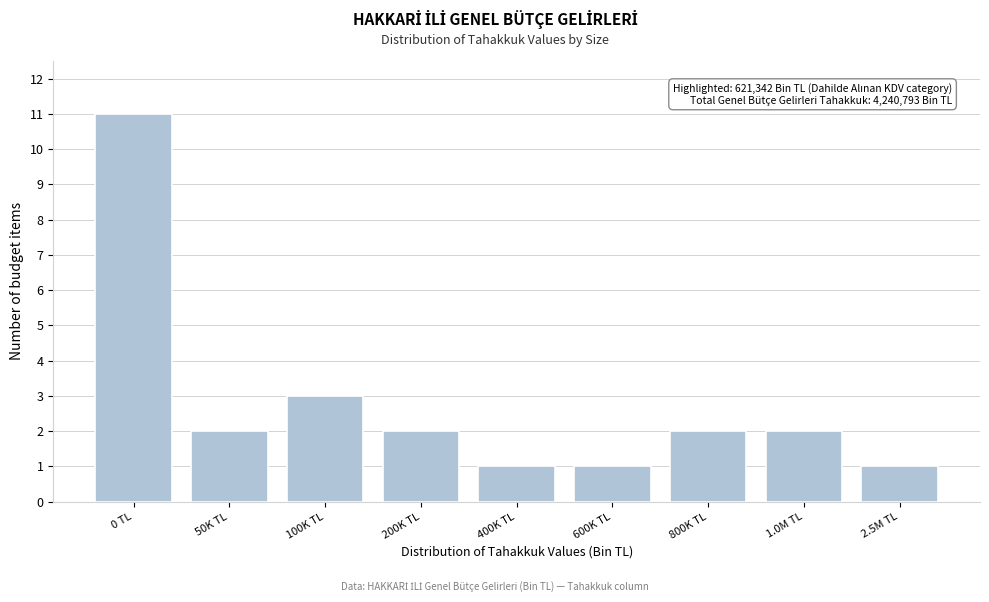

Reading left to right, what are all the values shown in this chart?

11	2	3	2	1	1	2	2	1